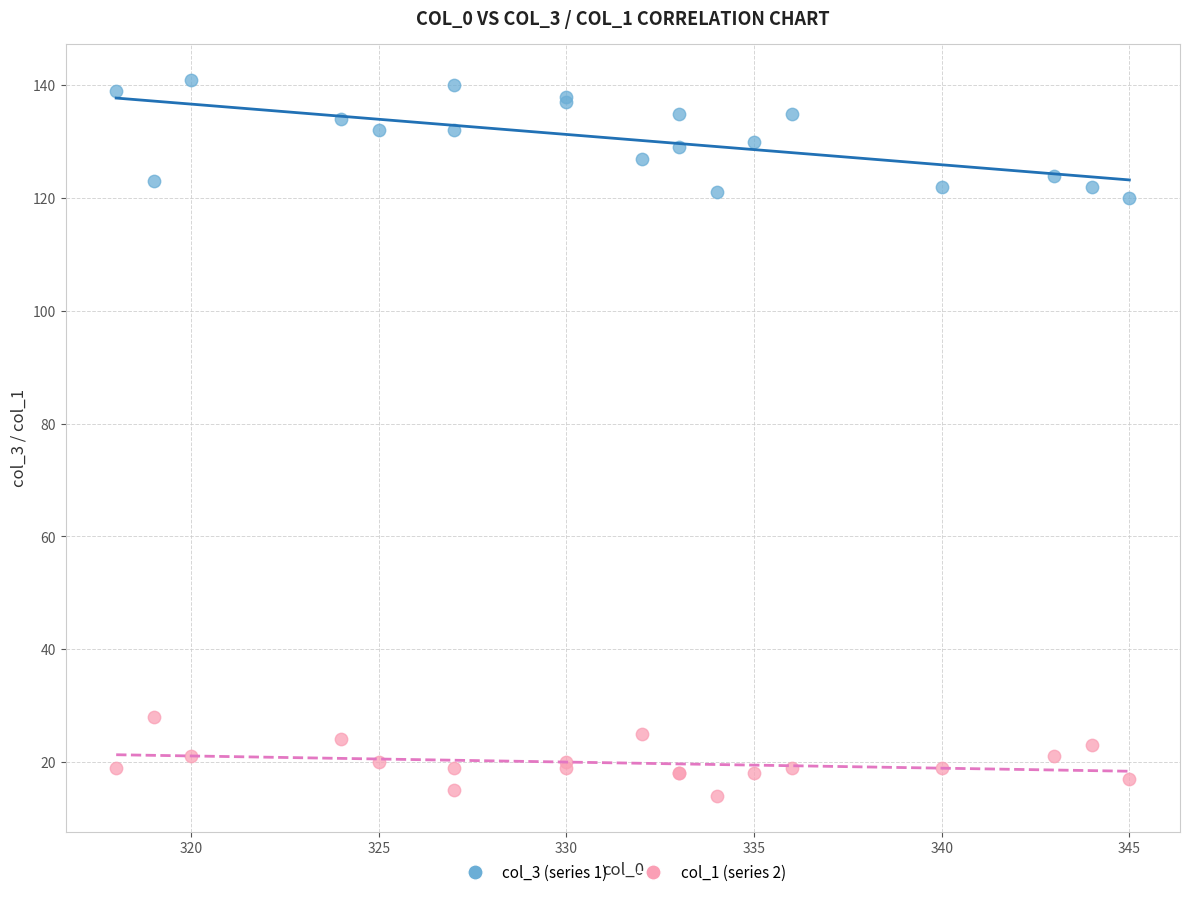

Which series contains the highest Y value?

col_3 (series 1)